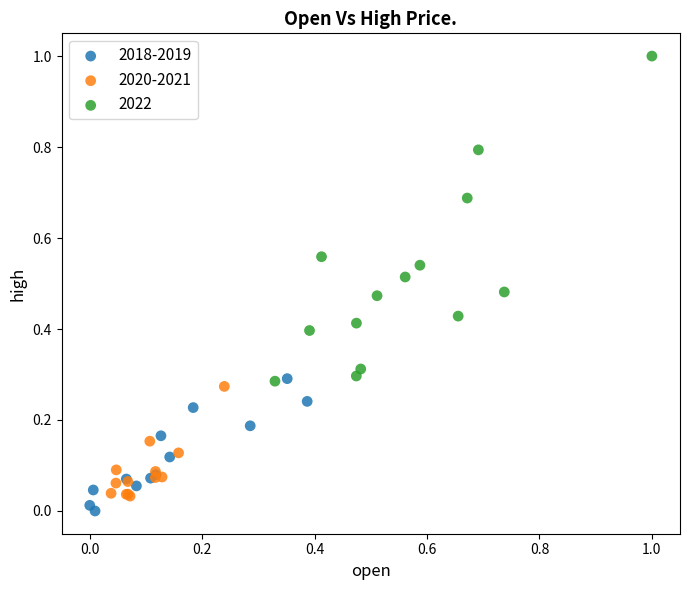

Which series has the largest Y range (max minus min)?

2022